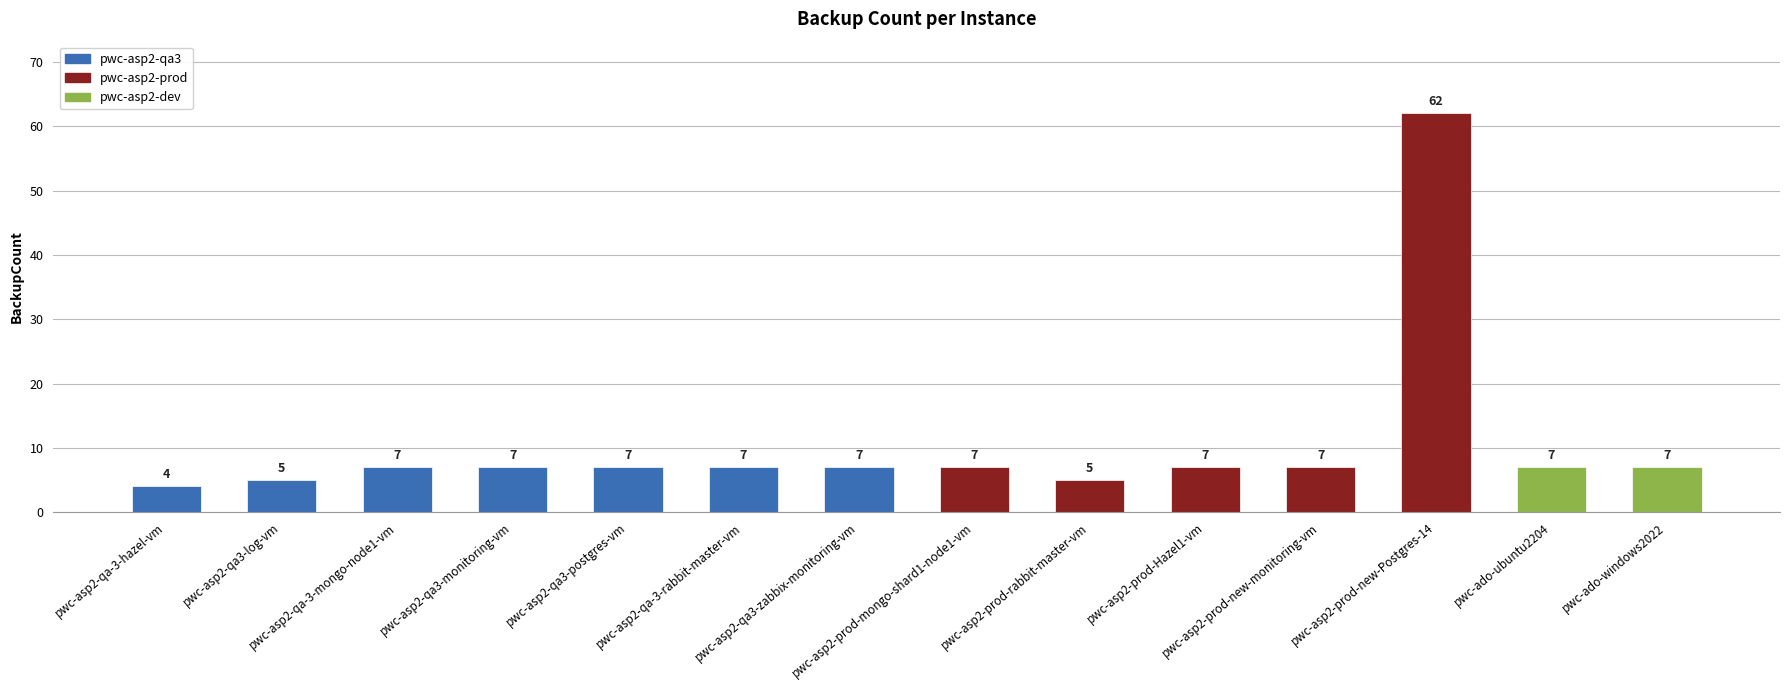

What is the greatest value displayed?

62